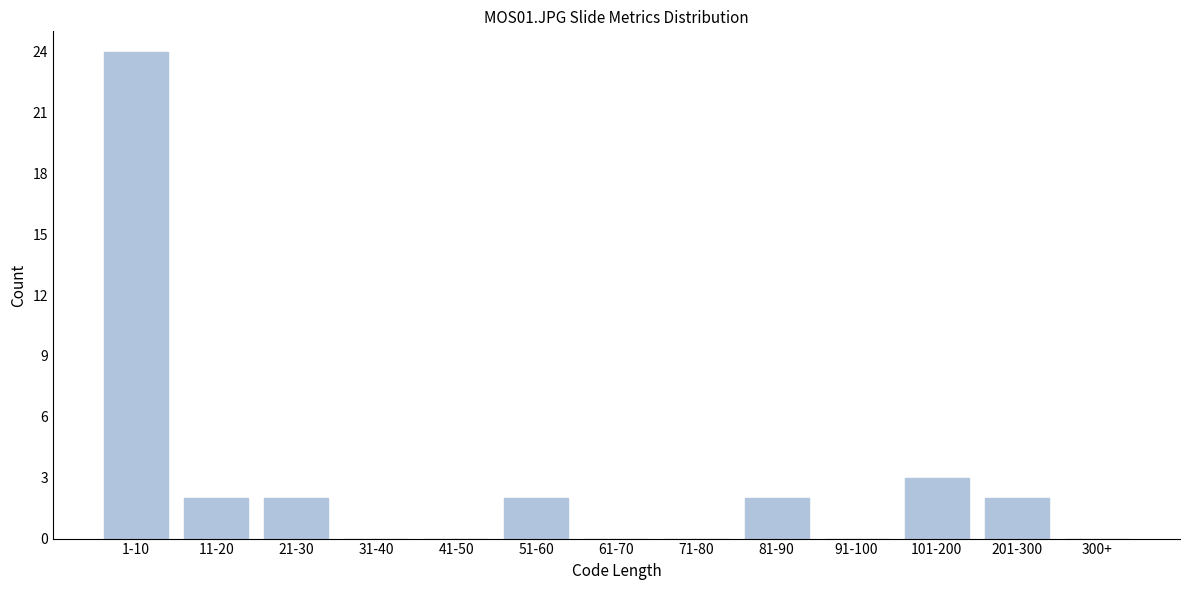

Reading left to right, transcribe all the data shown in this chart.

1-10=24	11-20=2	21-30=2	31-40=0	41-50=0	51-60=2	61-70=0	71-80=0	81-90=2	91-100=0	101-200=3	201-300=2	300+=0